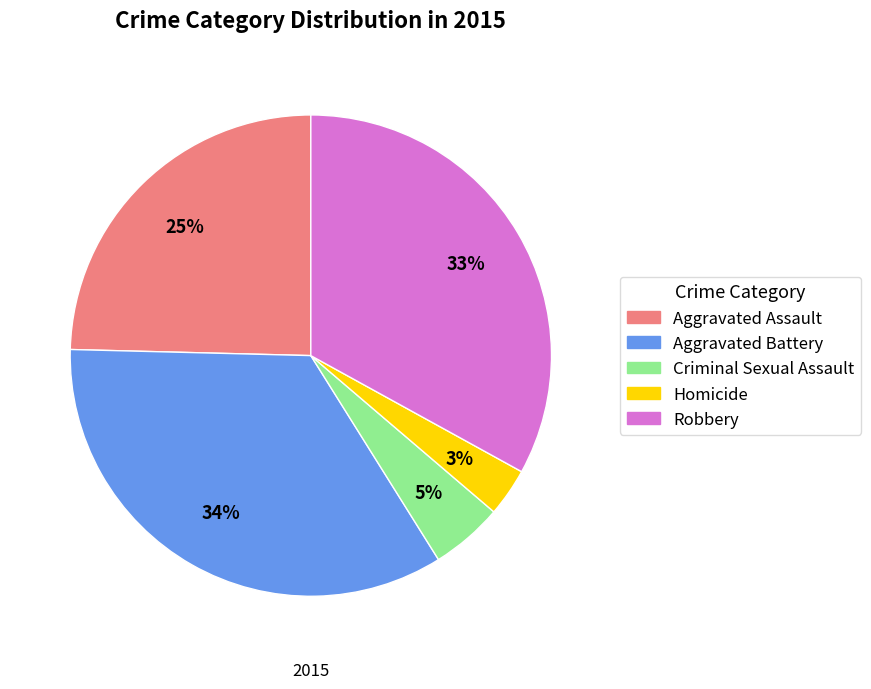

To the nearest percent, what is the average slice percentage?

20%